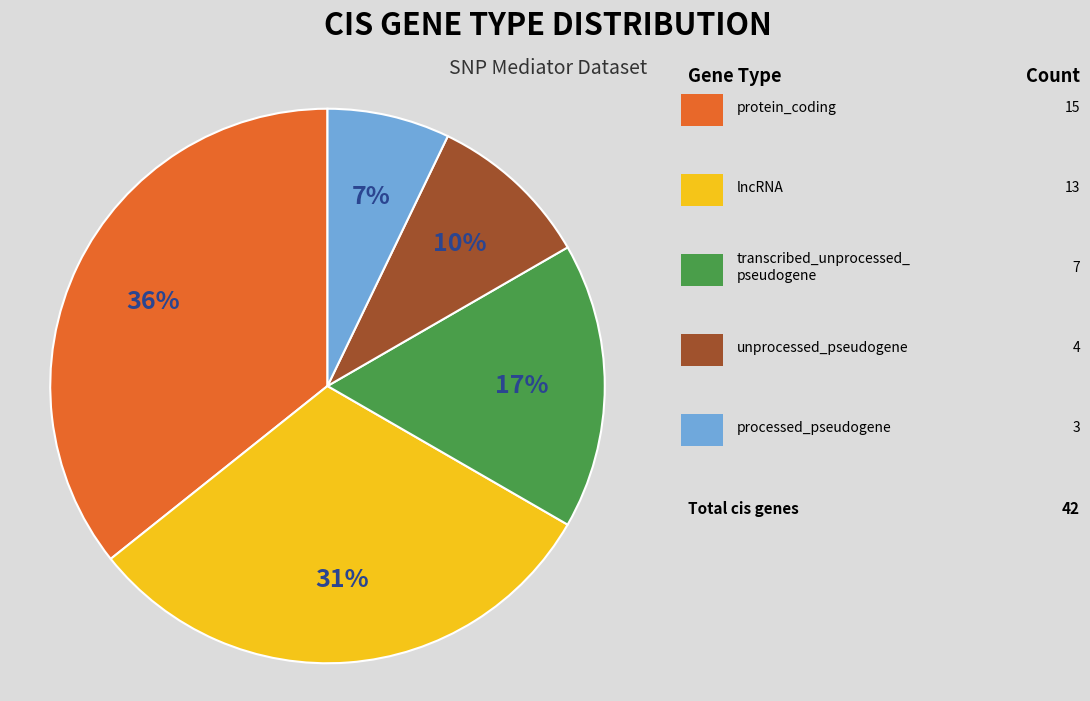

Does any single category account for the majority?

No